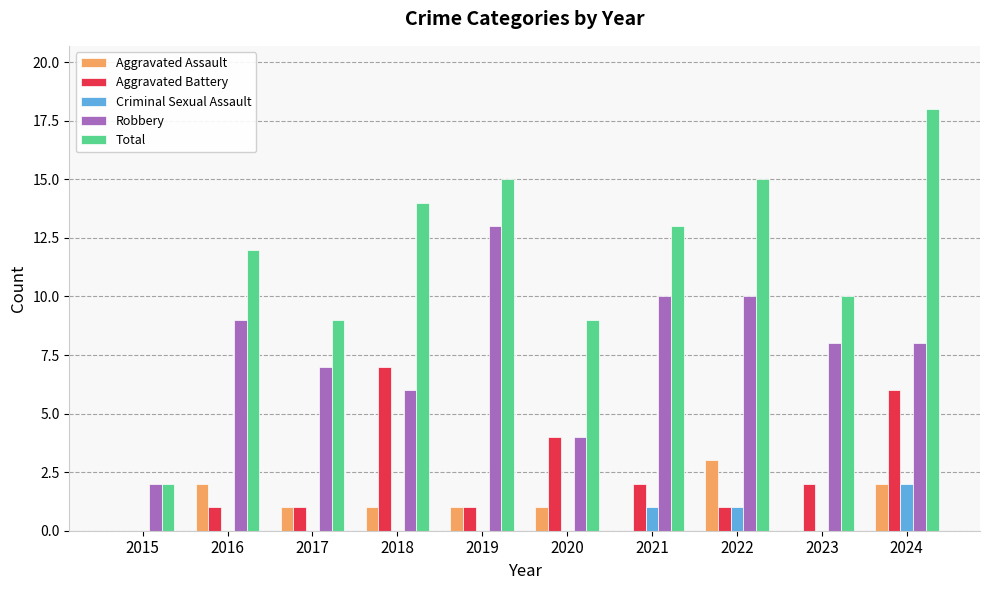

What is the sum of all Criminal Sexual Assault values?

4